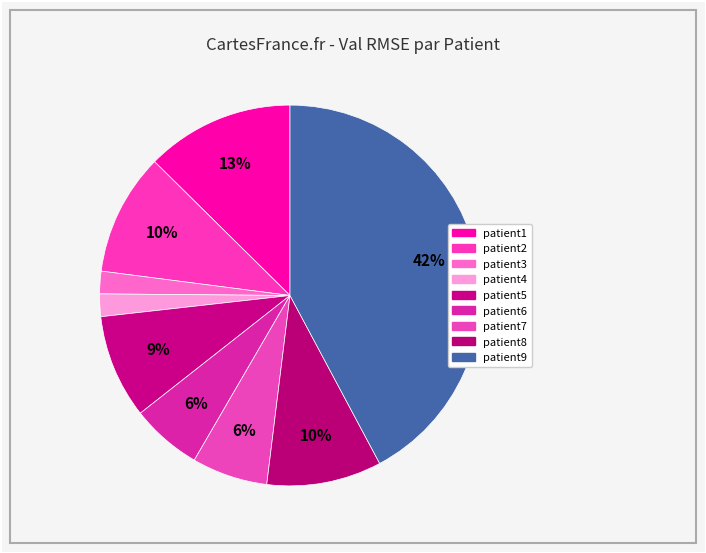

Does patient8 account for over 50% of the chart?

No